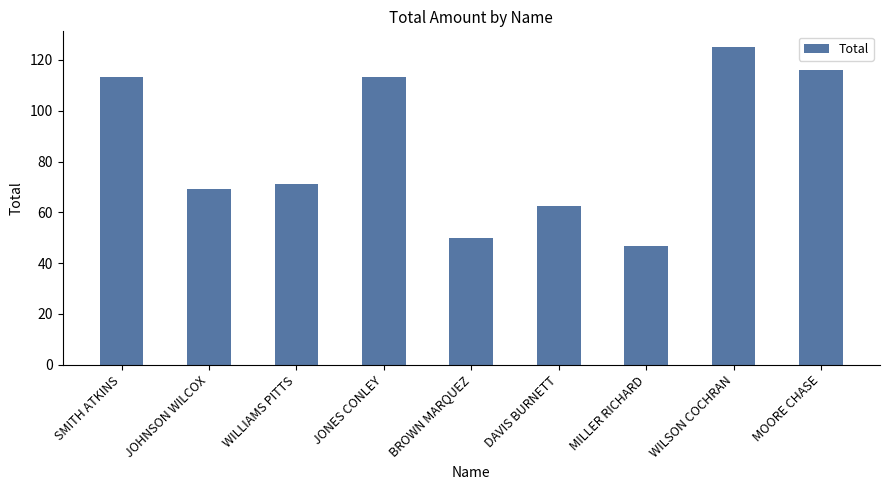

Between SMITH ATKINS and MILLER RICHARD, which is larger?

SMITH ATKINS